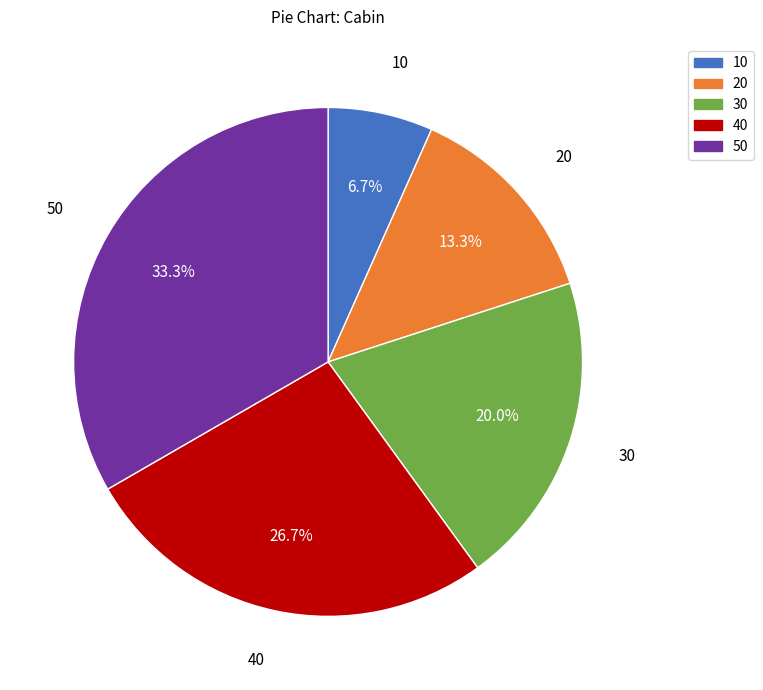

How many slices are in this pie chart?

5